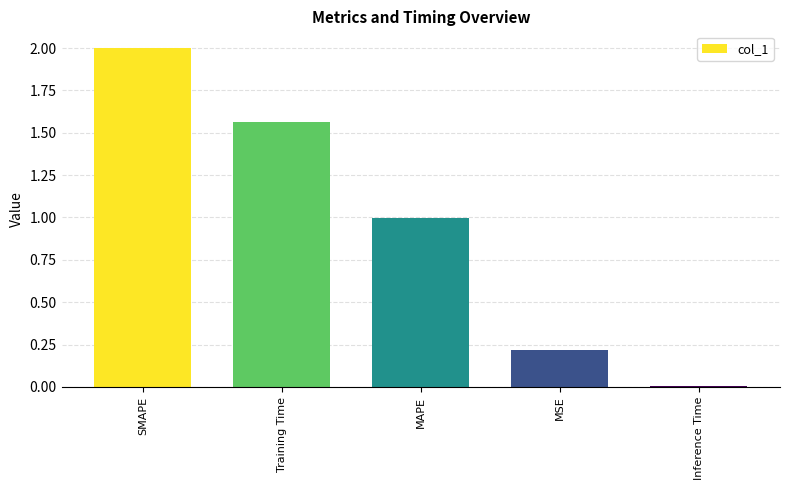

What is the change in value from MSE to Inference Time?

-0.2